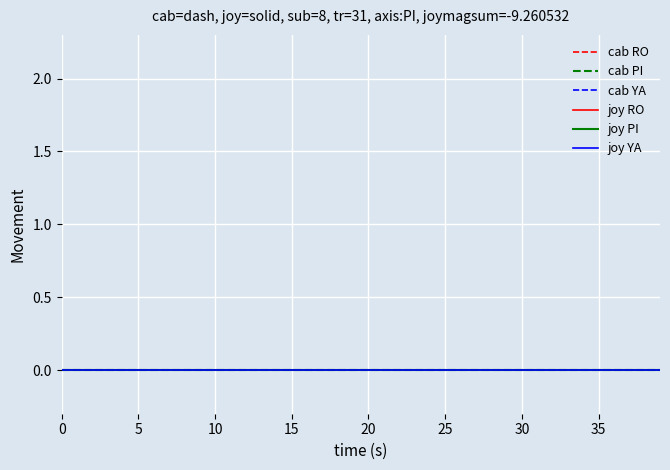

True or false: cab YA and joy RO intersect in this chart.

False